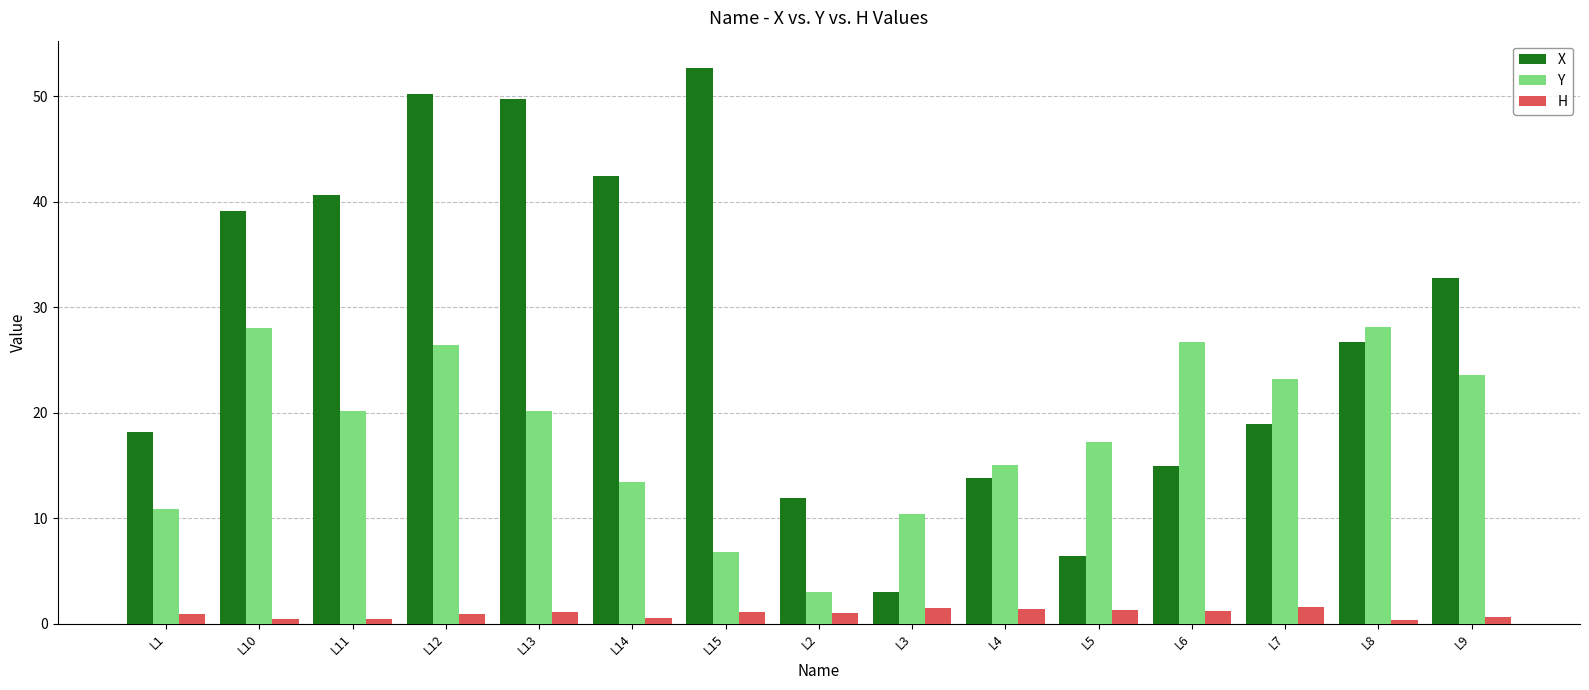

How many values in the Y series exceed 20?

8